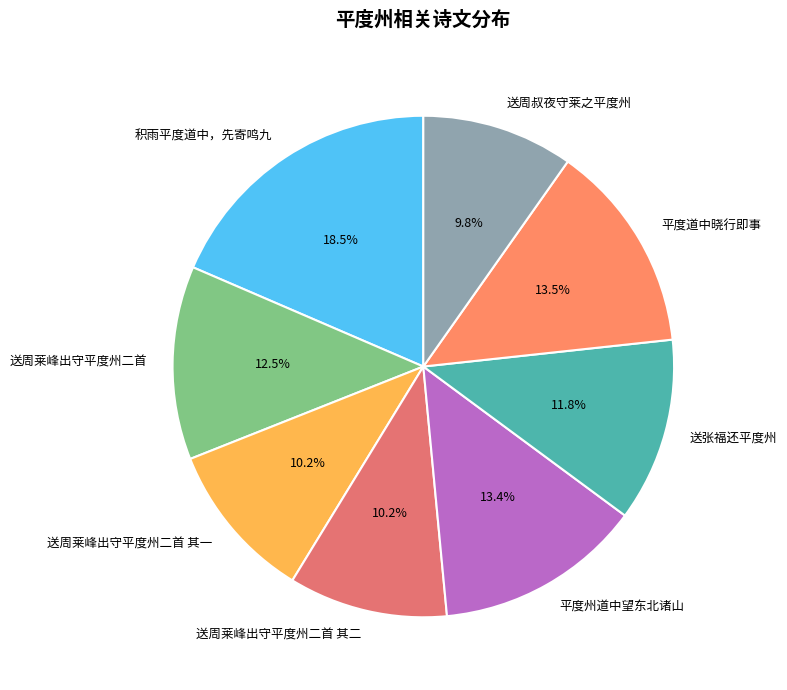

What percentage is the 送周莱峰出守平度州二首 其二 slice, to the nearest percent?

10%